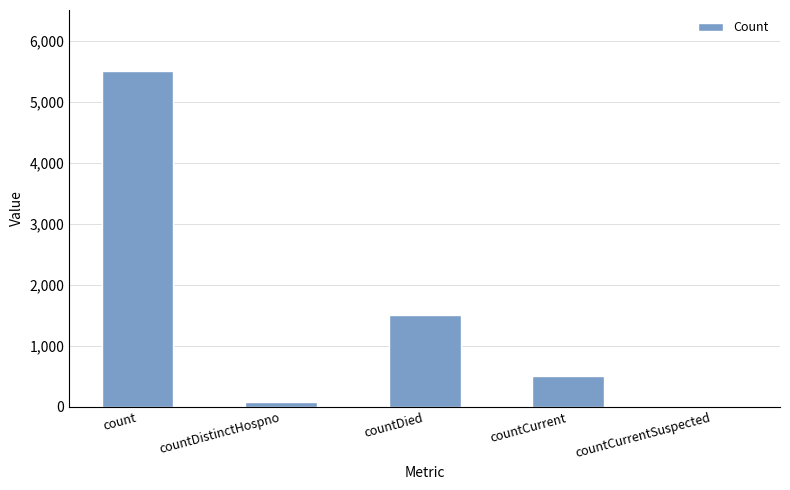

Are the bars grouped side by side (vs. stacked)?

No